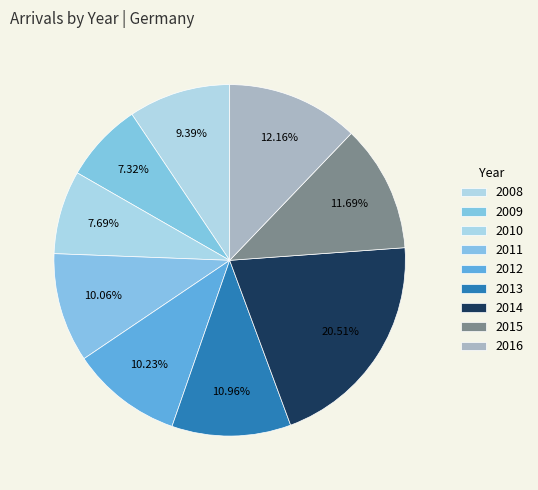

Count the number of slices in the pie.

9